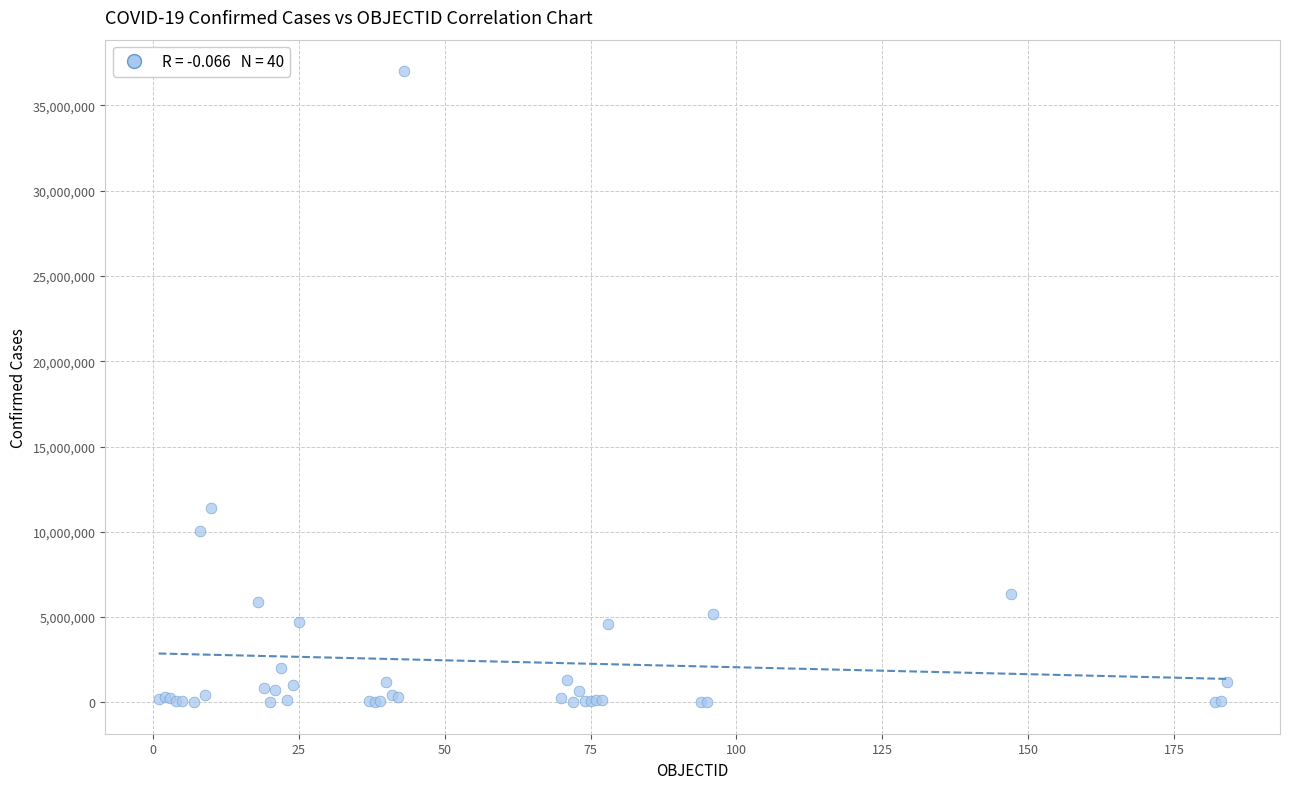

What Y value in the scatter plot is closest to 18508309?

11366361